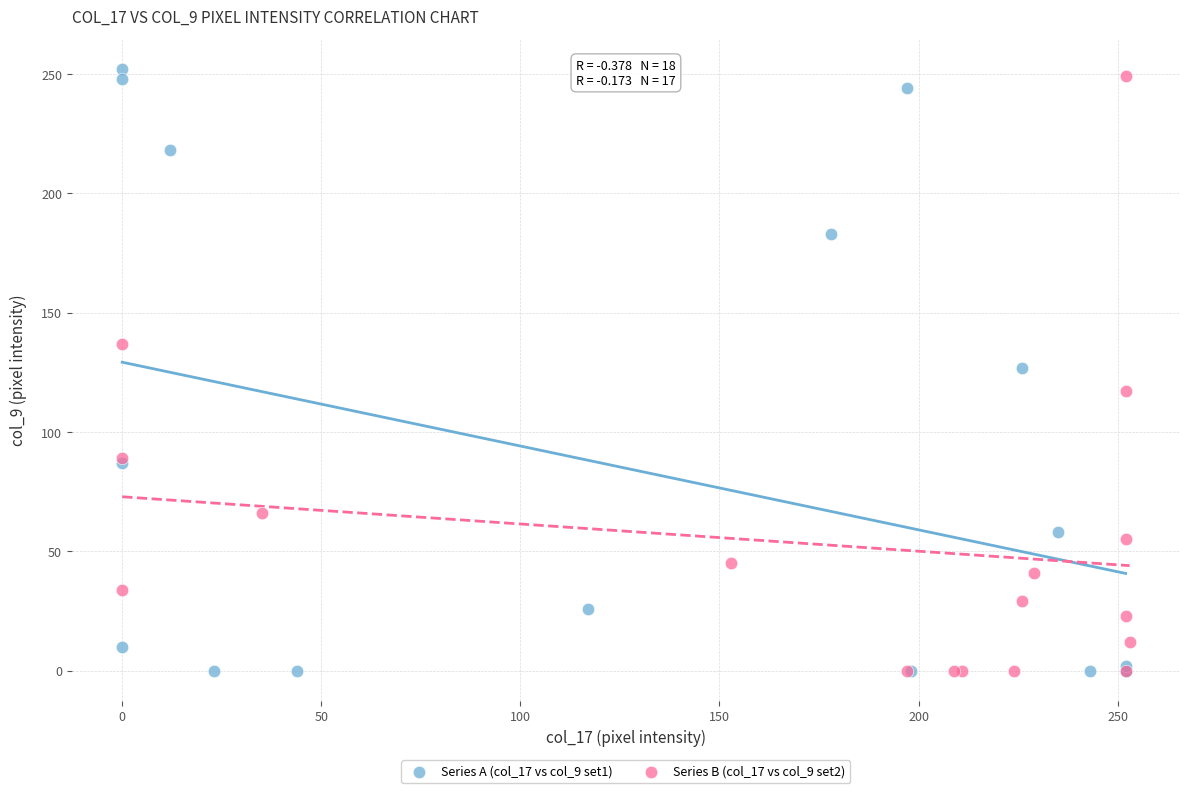

Which series has the widest spread of Y values?

Series A (col_17 vs col_9 set1)